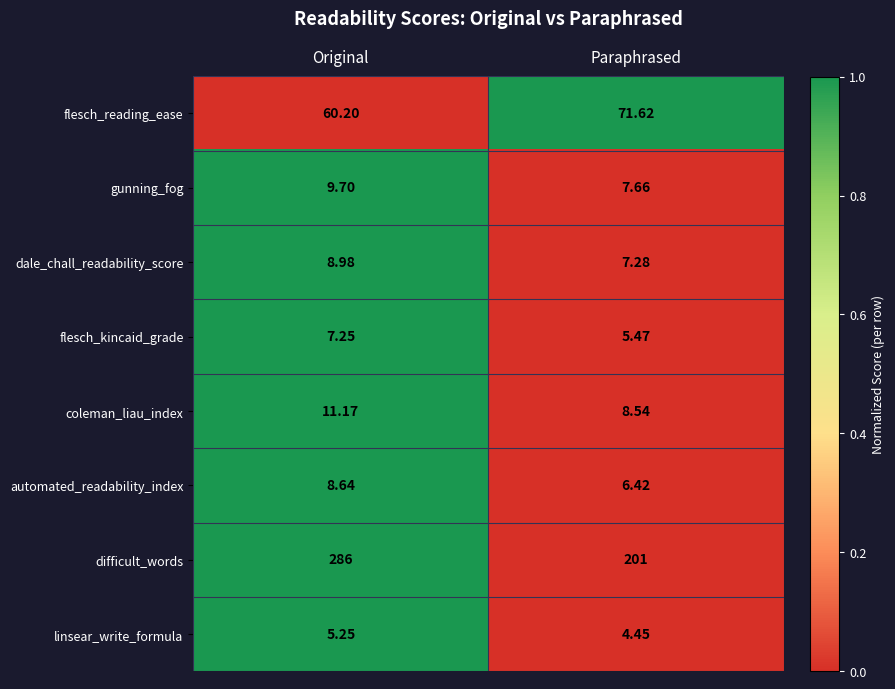

Between Original and Paraphrased, which series saw the biggest shift?

difficult_words